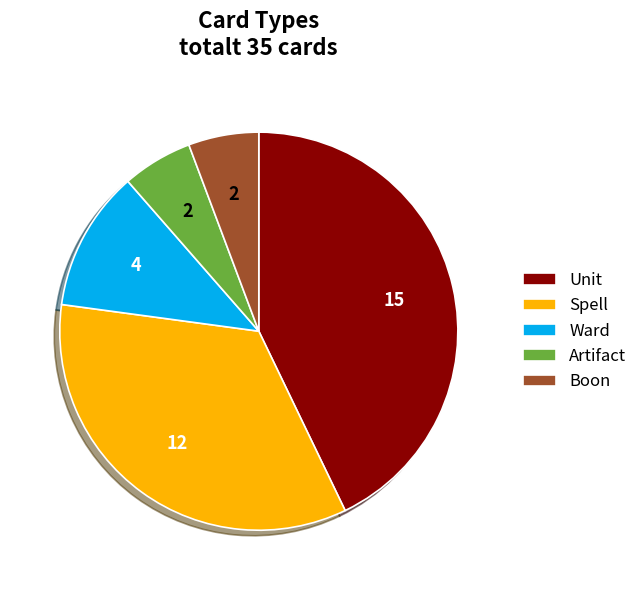

Does any single category account for the majority?

No